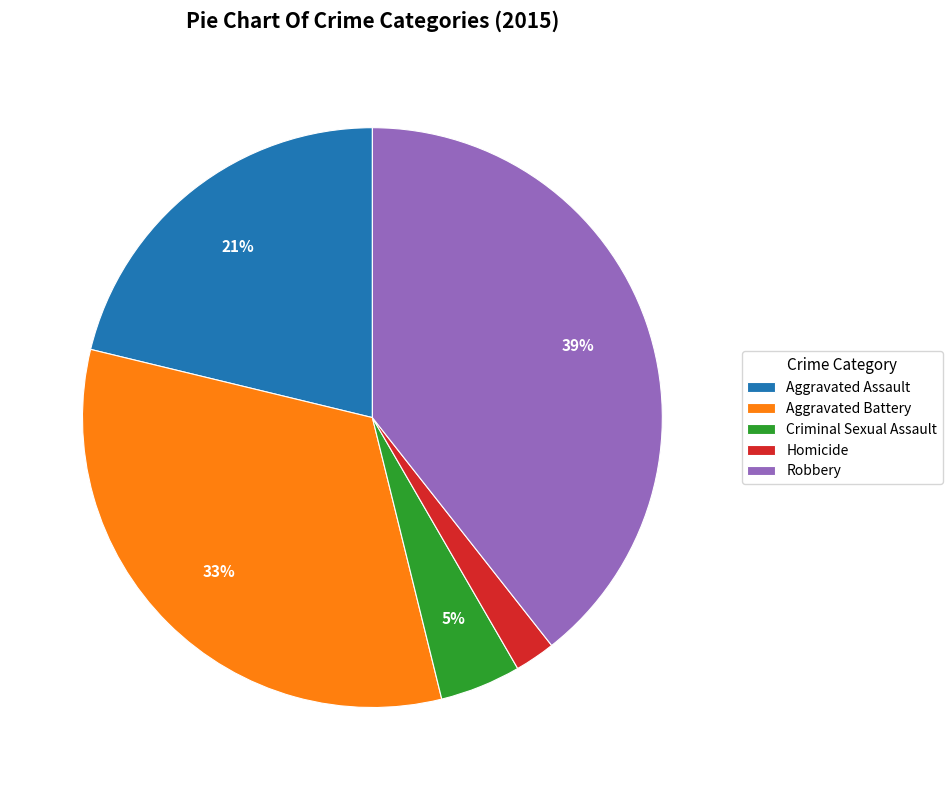

What is the smallest slice in the pie chart?

Homicide